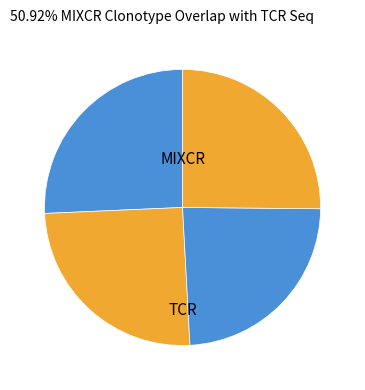

To the nearest percent, what is the difference between the largest and smallest slice percentages?

2%